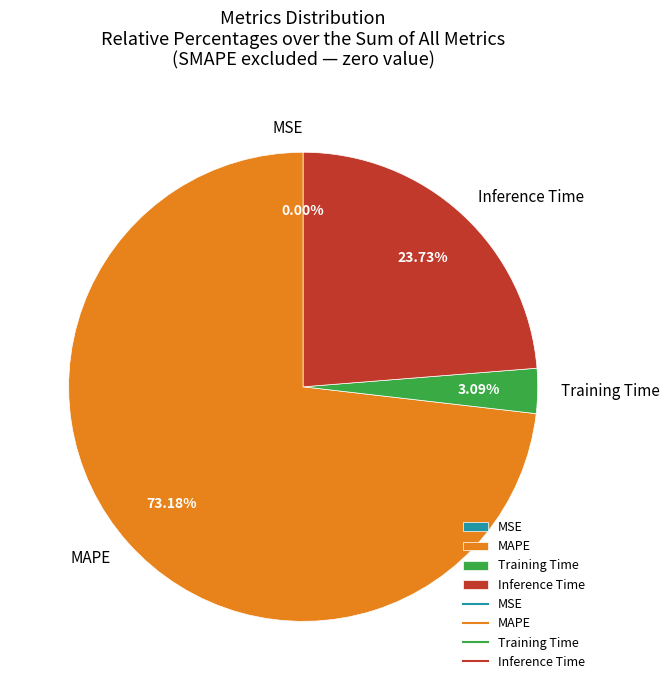

To the nearest percent, what portion does MAPE represent?

73%